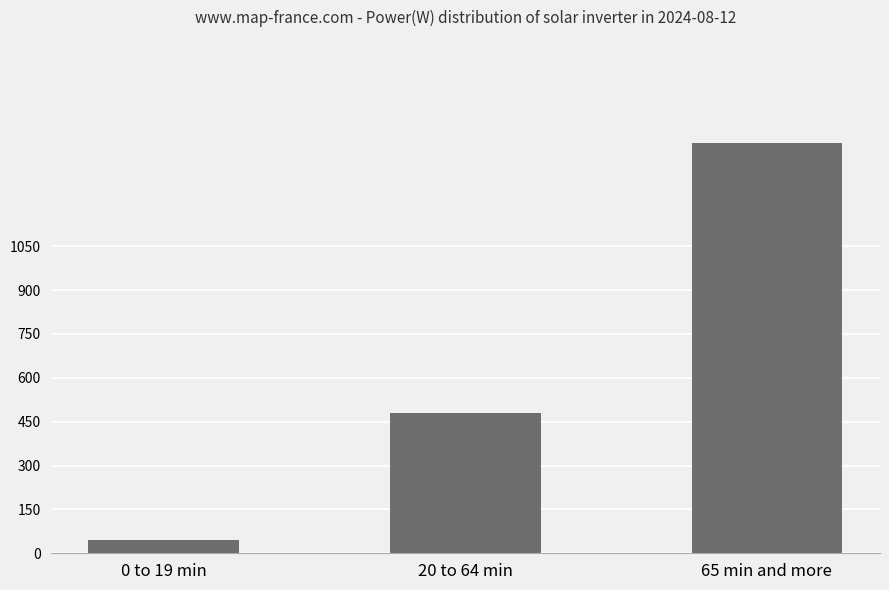

What is the ratio of the value at 65 min and more to the value at 20 to 64 min?

2.9